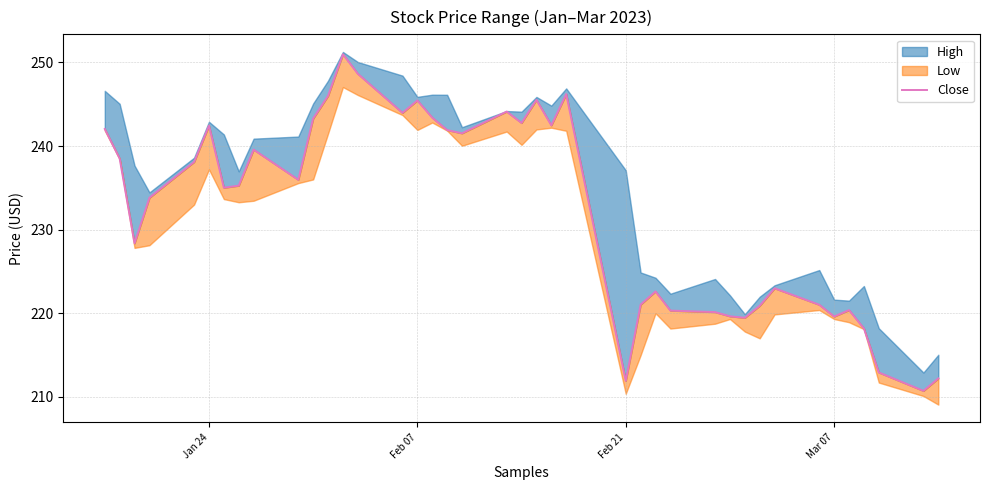

At which label does the data first exceed 235?

Jan 24